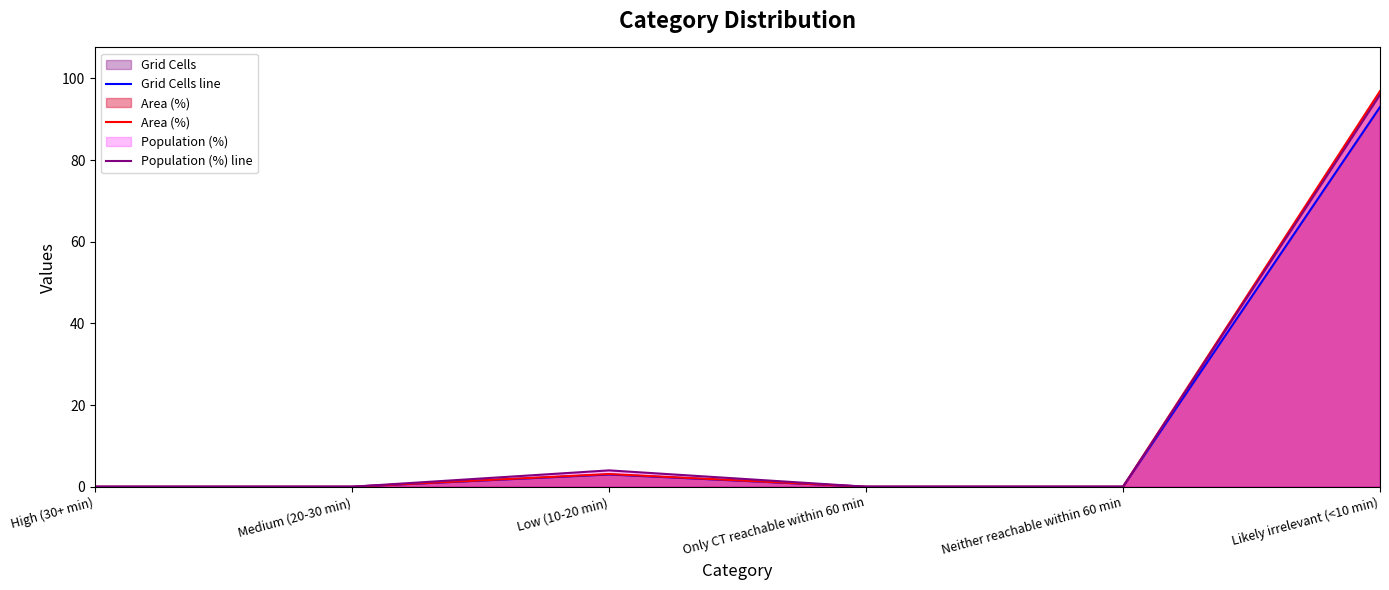

Where is the first local maximum for Grid Cells line?

Low (10-20 min)